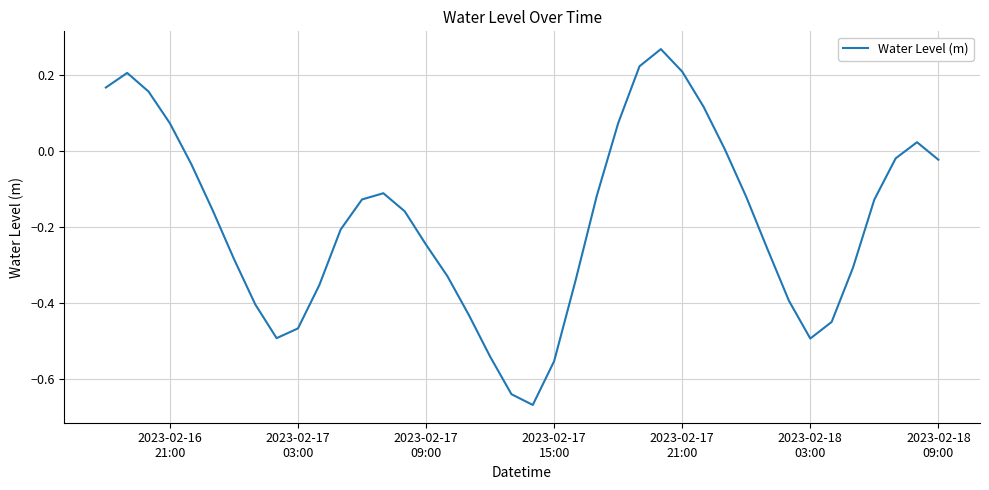

What is the difference between the maximum and minimum values?

0.9